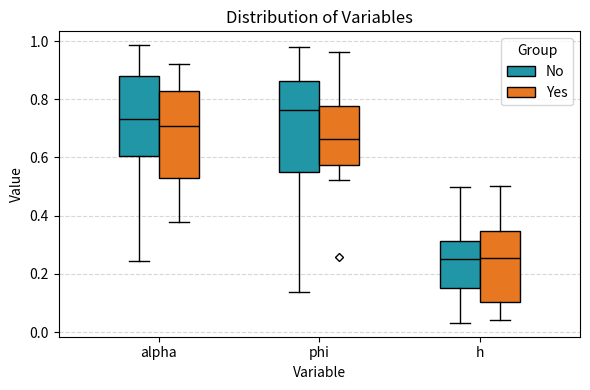

Reading left to right, read every box against the y-axis: the position of its median line, the range the box covers, and the ends of its whiskers. The values are not printed on the chart, so give them approximately, as read against the axis.

alpha (No): median 0.74, box 0.60 to 0.88, whiskers 0.24 to 0.98
alpha (Yes): median 0.70, box 0.52 to 0.84, whiskers 0.38 to 0.92
phi (No): median 0.76, box 0.54 to 0.86, whiskers 0.14 to 0.98
phi (Yes): median 0.66, box 0.58 to 0.78, whiskers 0.52 to 0.96
h (No): median 0.26, box 0.16 to 0.32, whiskers 0.04 to 0.50
h (Yes): median 0.26, box 0.10 to 0.34, whiskers 0.04 to 0.50